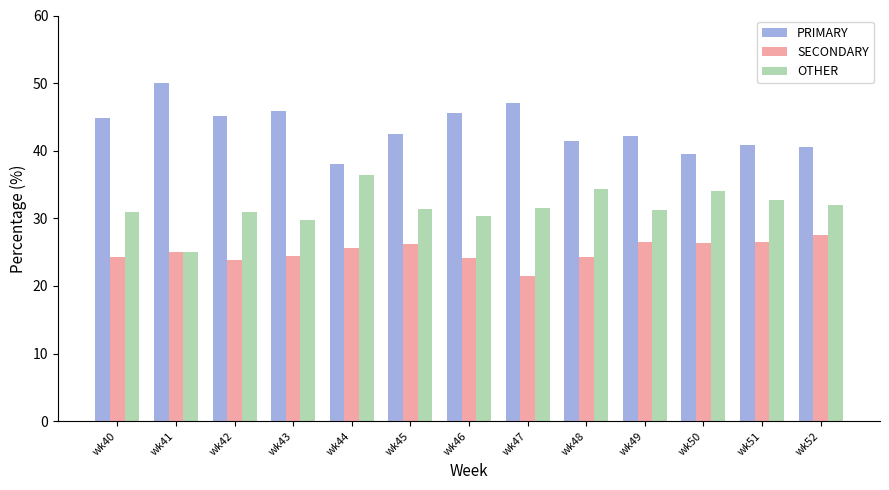

Count the number of categories in the chart.

13